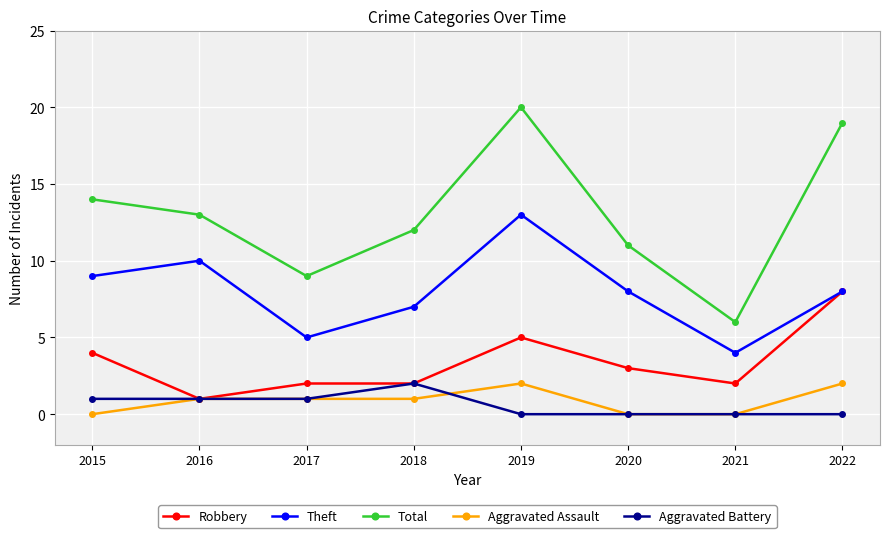

What is the total value across all series at 2016?

26